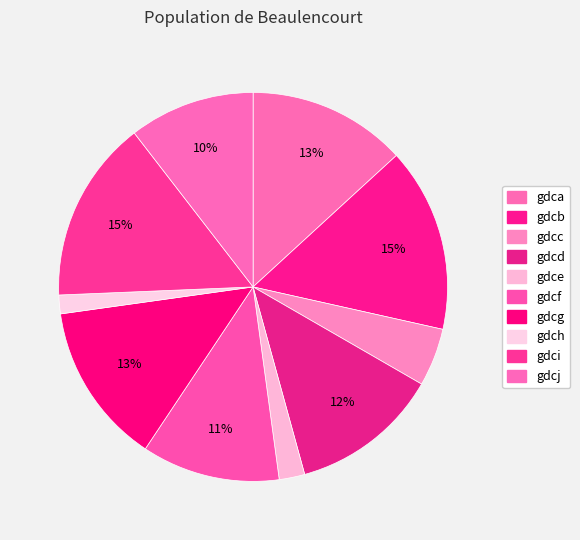

Is gdca the majority of the pie?

No